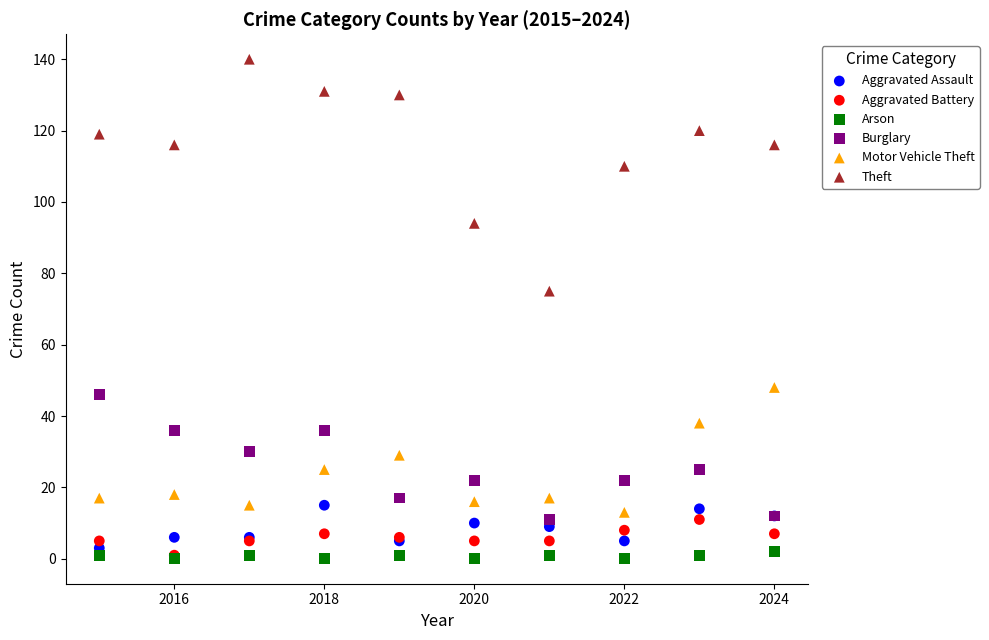

In the Theft series, what Y value is closest to 107?

110